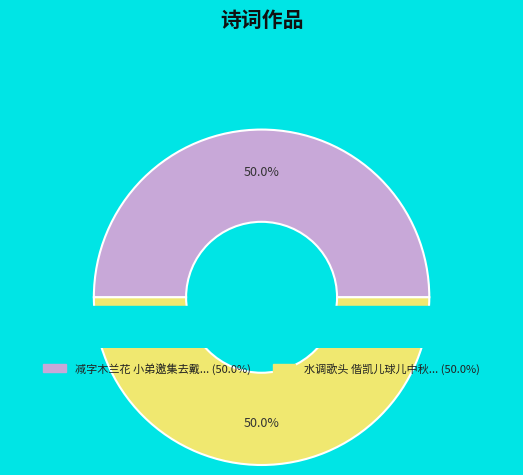

Count the number of slices in the pie.

2